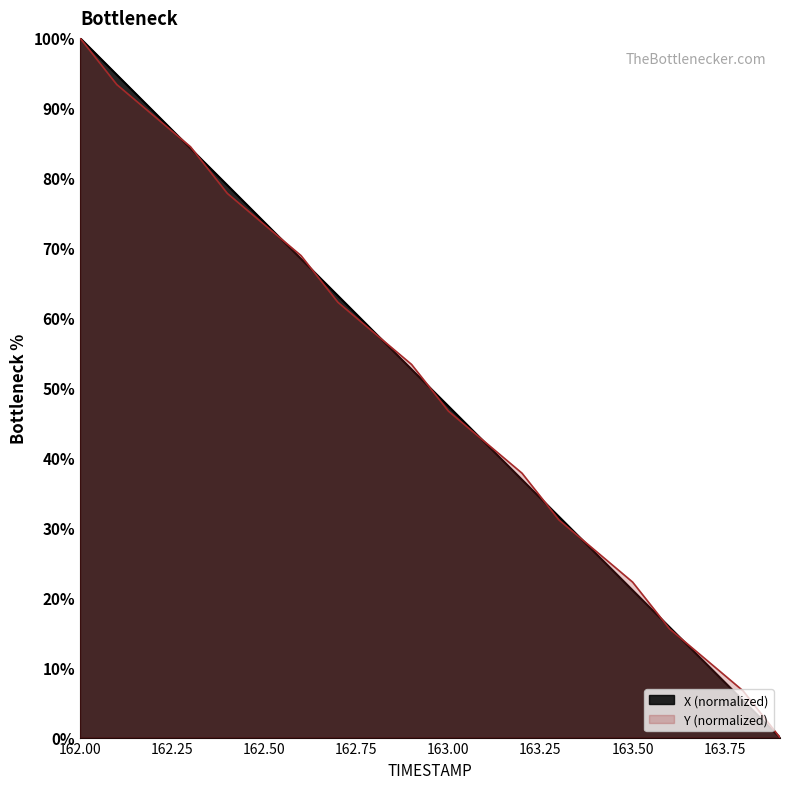

Does the chart have visible grid lines?

No